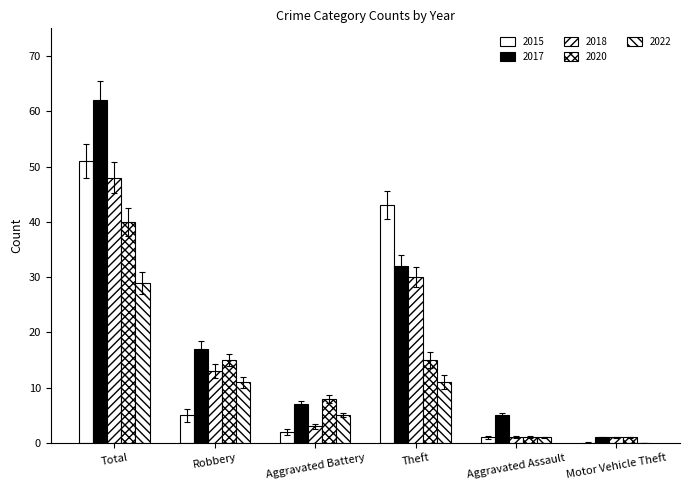

How many data points does each series have?

6